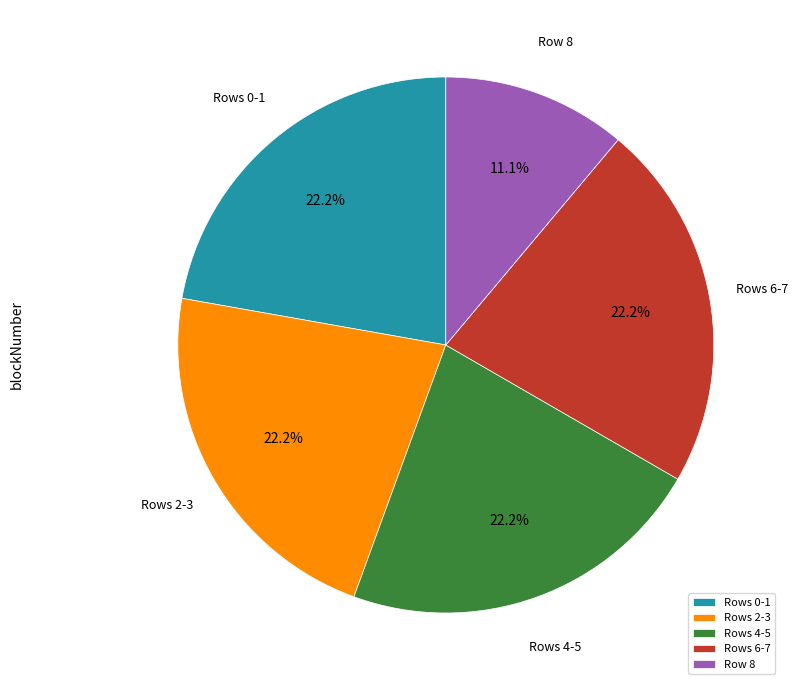

Combined, do Rows 2-3 and Rows 6-7 account for over 50%?

No